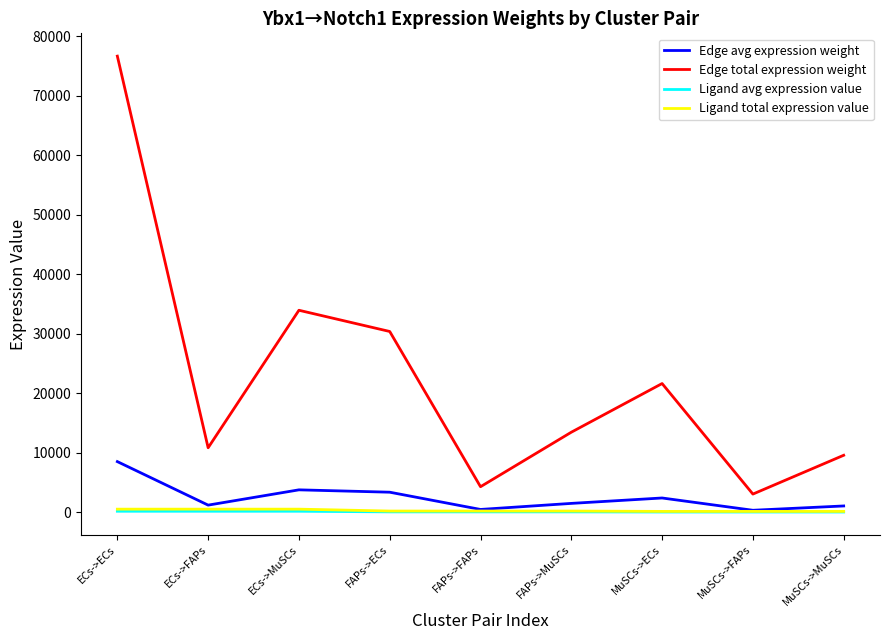

Which series has the largest total across all categories?

Edge total expression weight